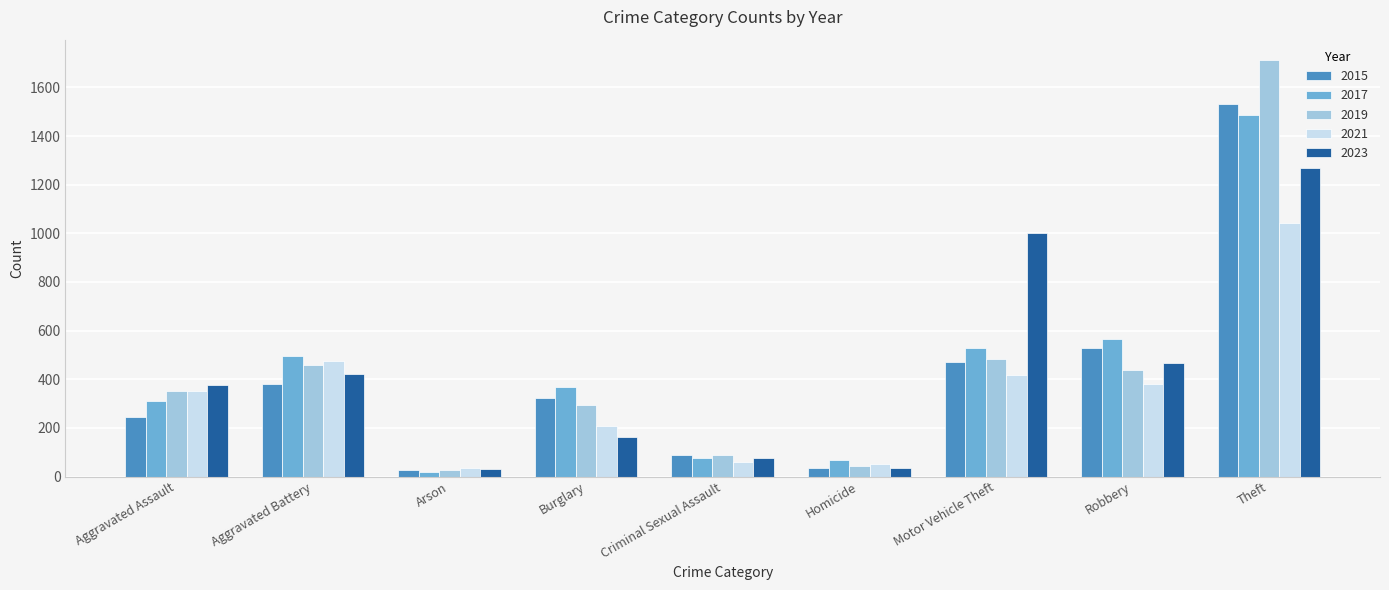

What is the spread (max minus min) of values at Robbery?

185